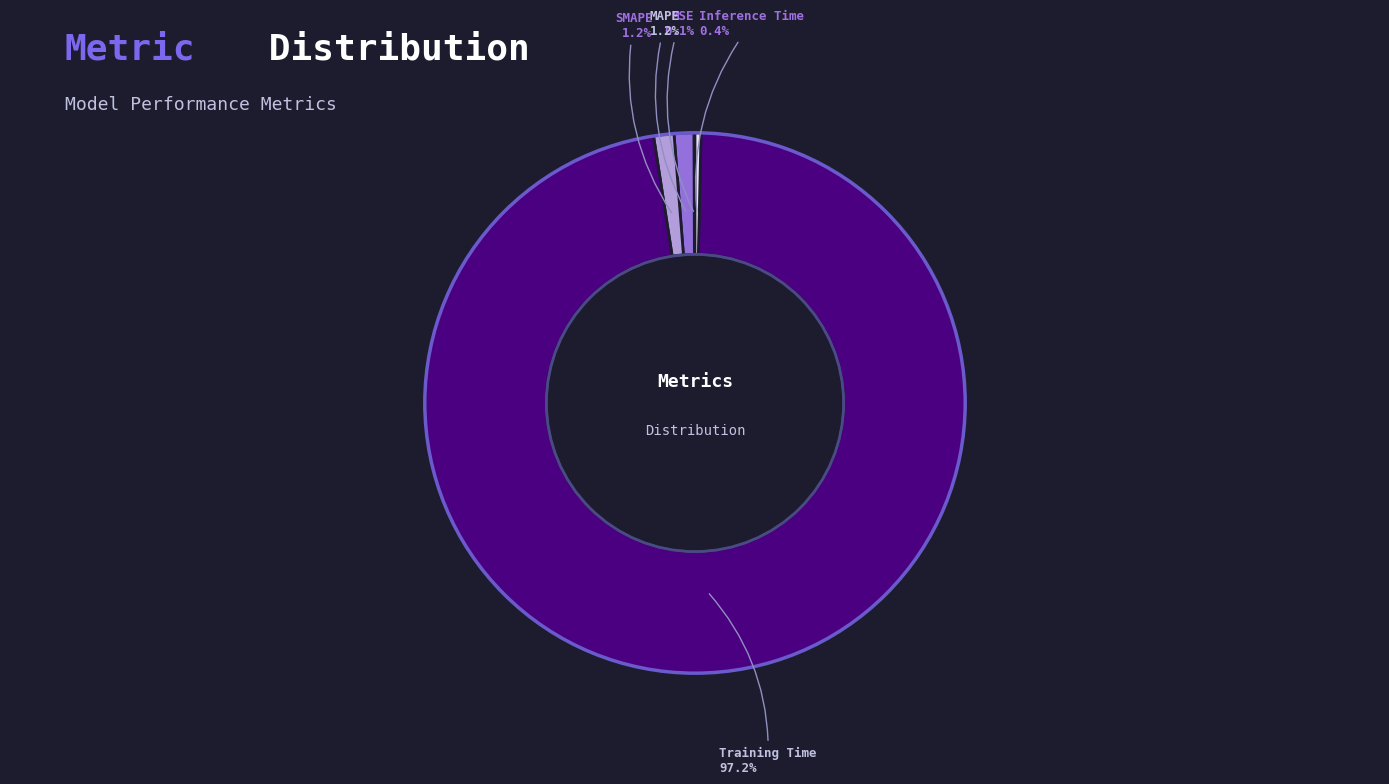

Does any single category account for the majority?

Yes